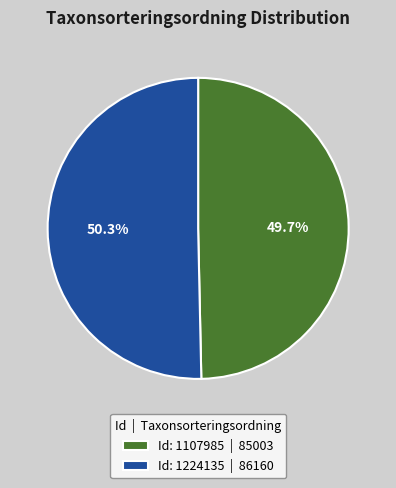

Rank the categories by value from lowest to highest.

Id: 1107985 | 85003, Id: 1224135 | 86160